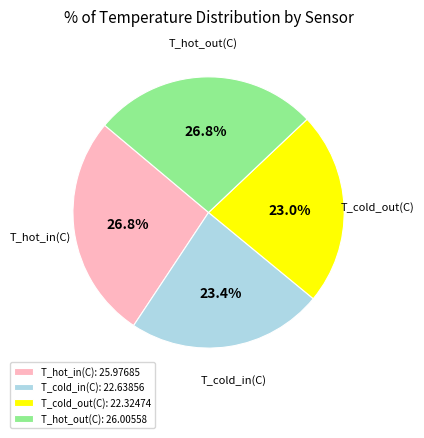

Approximately how many times larger is the value at T_hot_out(C) compared to T_cold_out(C)?

1.2